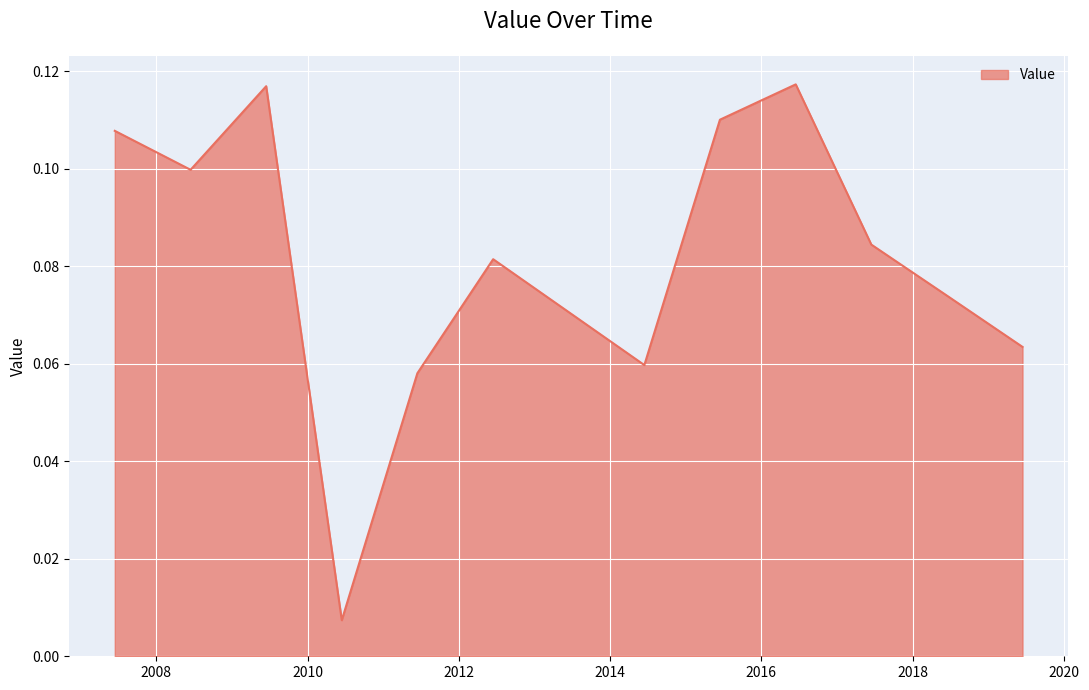

What is the difference between the maximum and minimum values?

0.1